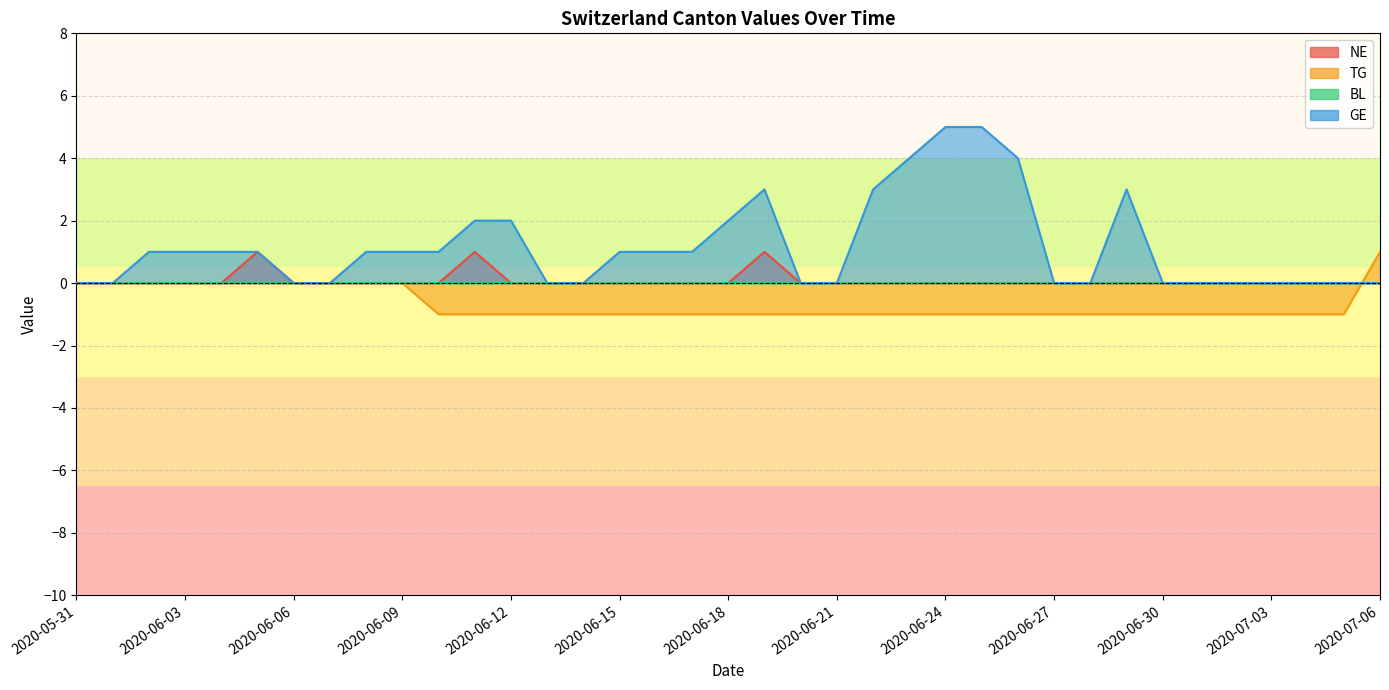

What is the greatest value displayed?

5